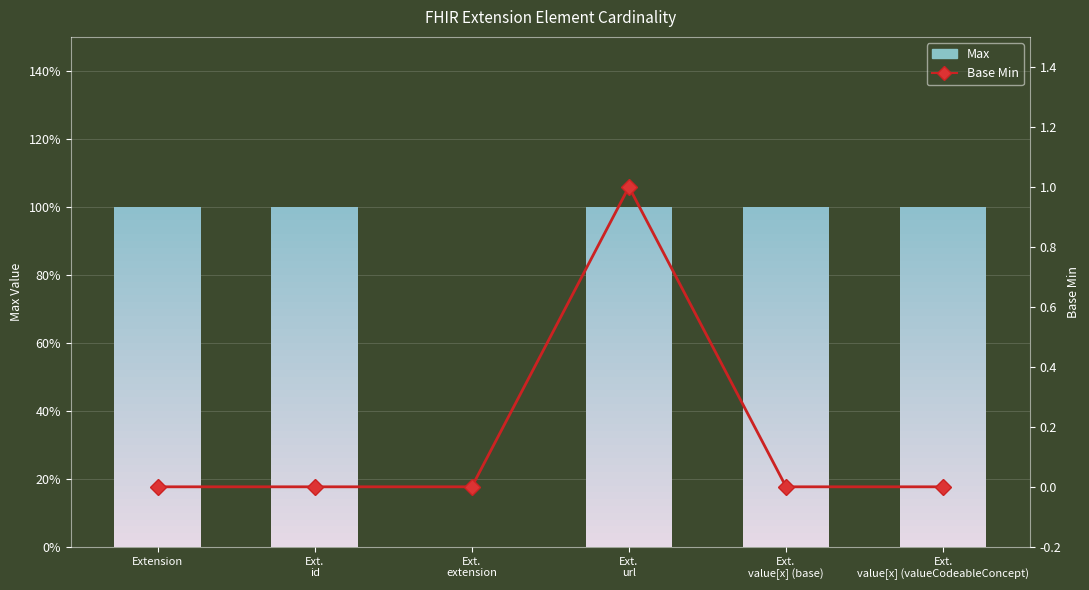

What position from the left is Ext.
extension?

3